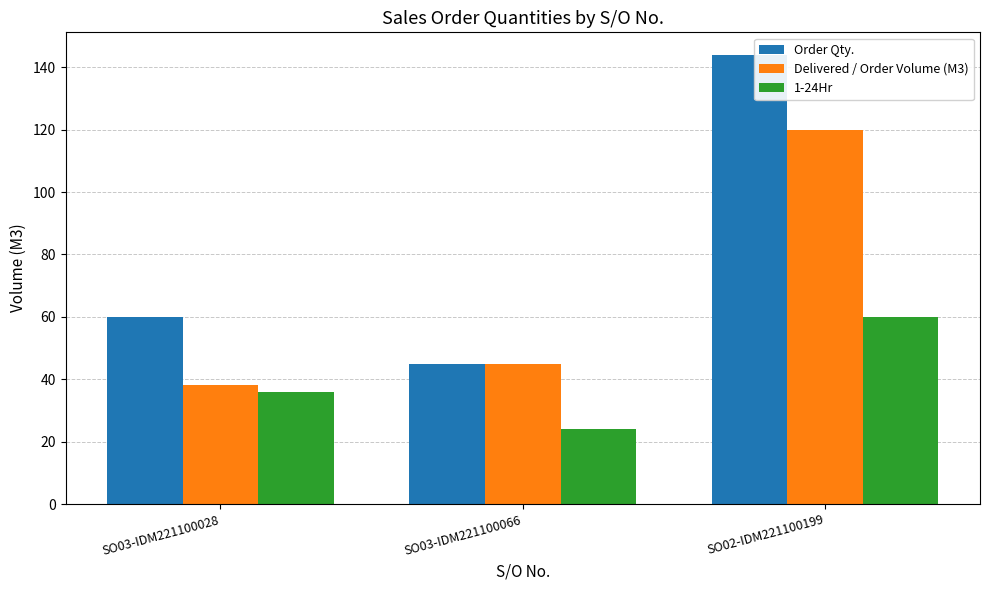

Reading left to right, transcribe all the data shown in this chart.

Order Qty.: 60	45	144
Delivered / Order Volume (M3): 38	45	120
1-24Hr: 36	24	60